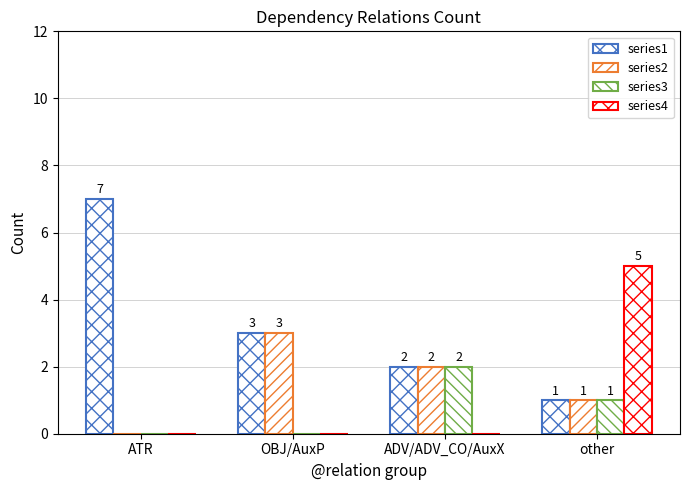

What value does the series2 series have at other?

1